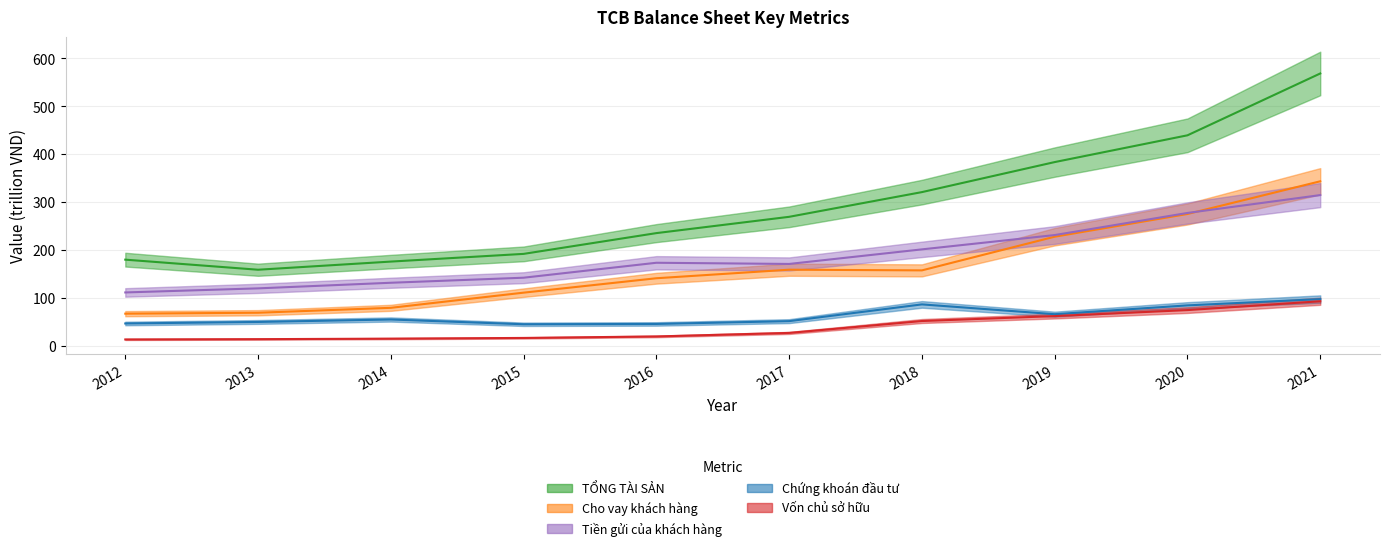

True or false: Chứng khoán đầu tư and TỔNG TÀI SẢN intersect in this chart.

False